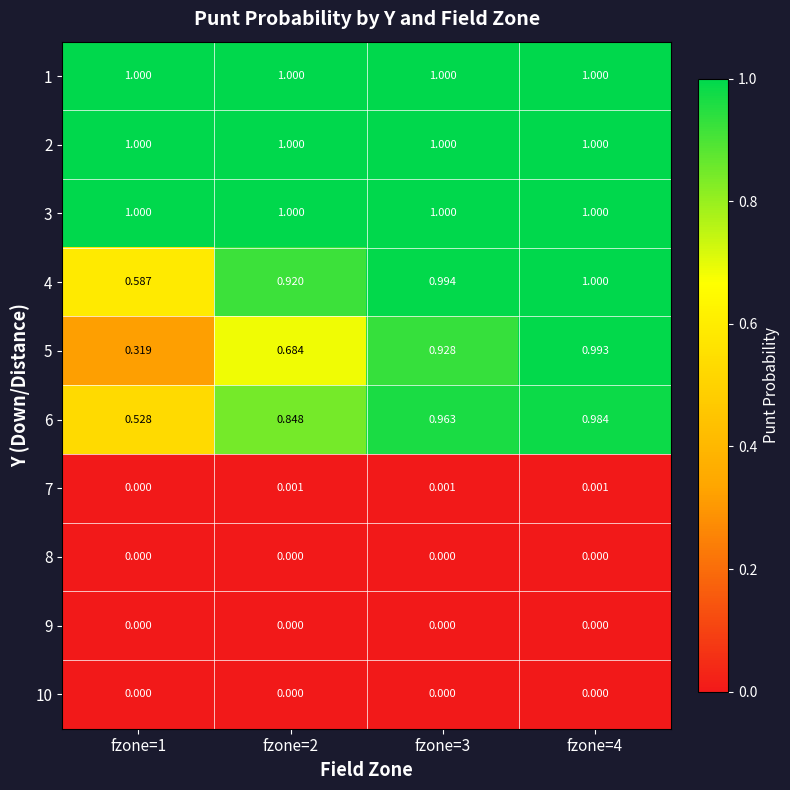

Is the value of 5 at fzone=4 greater than the value of 8 at fzone=3?

Yes